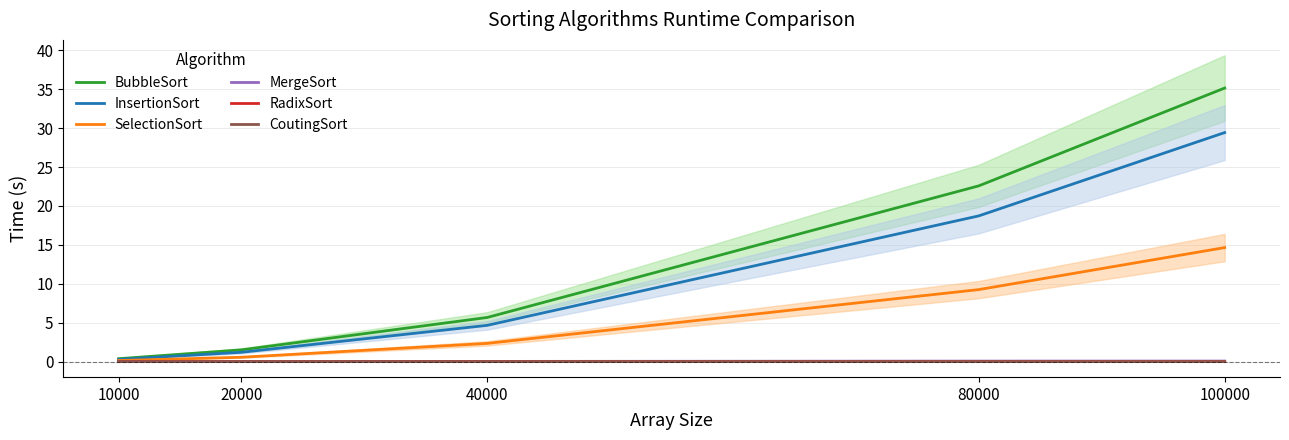

How many lines are shown in the chart?

6